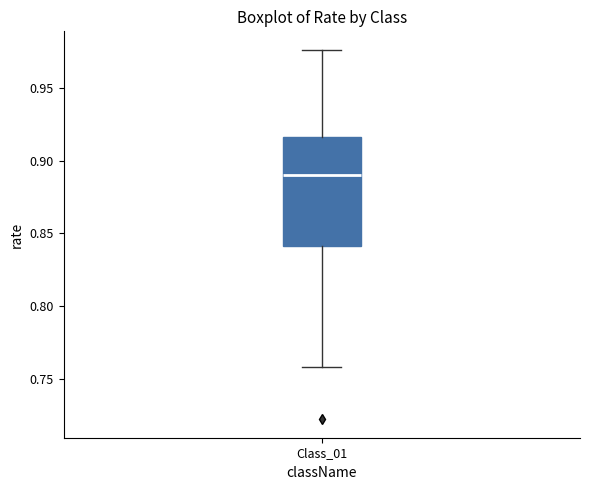

Transcribe this box plot: give where the median line is, the range the box spans, and where the two whiskers end, as read against the y-axis. The values are not printed on the chart, so give them approximately, as read against the axis.

median 0.890, box 0.840 to 0.915, whiskers 0.760 to 0.975